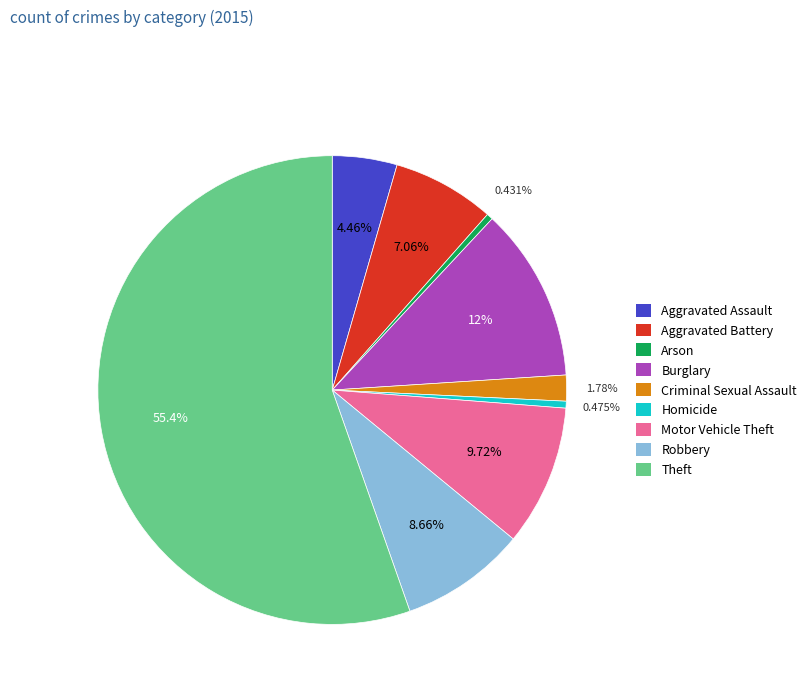

How many segments does this pie chart have?

9